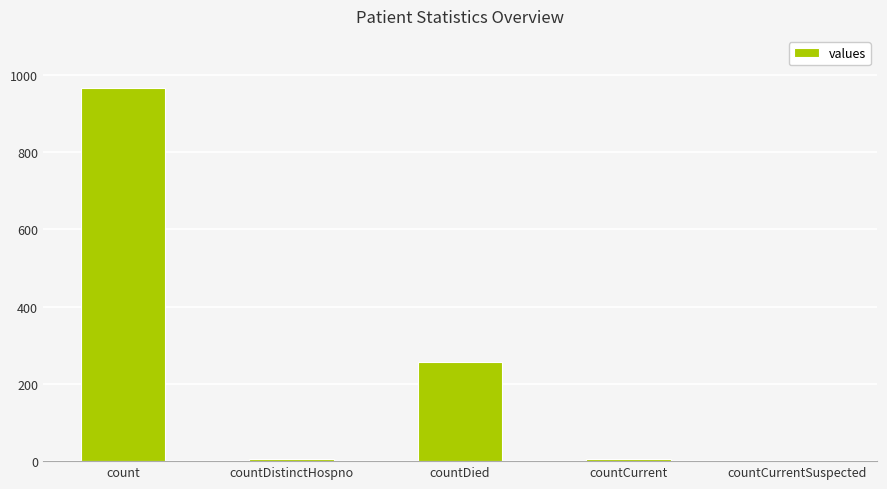

At which label is the value closest to 482?

countDied